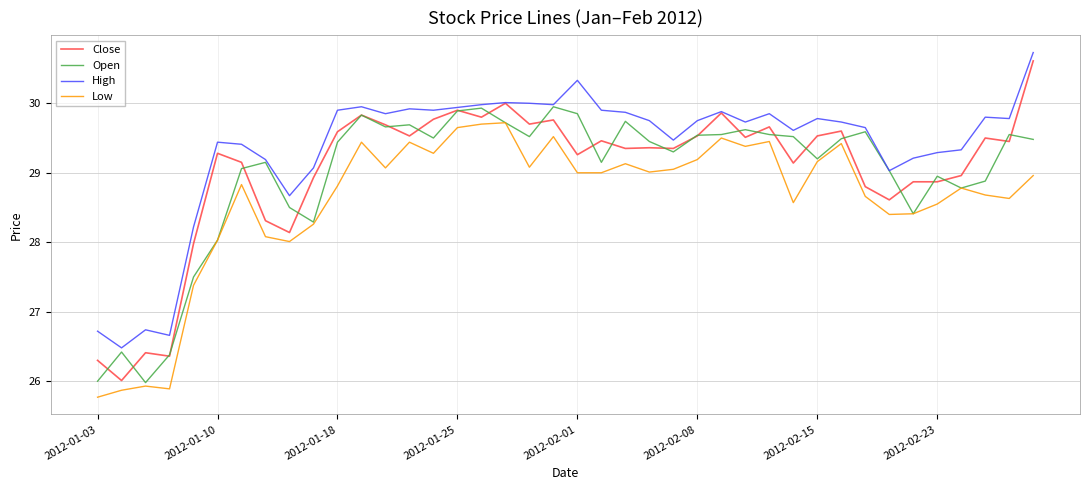

Which series has the largest total across all categories?

High